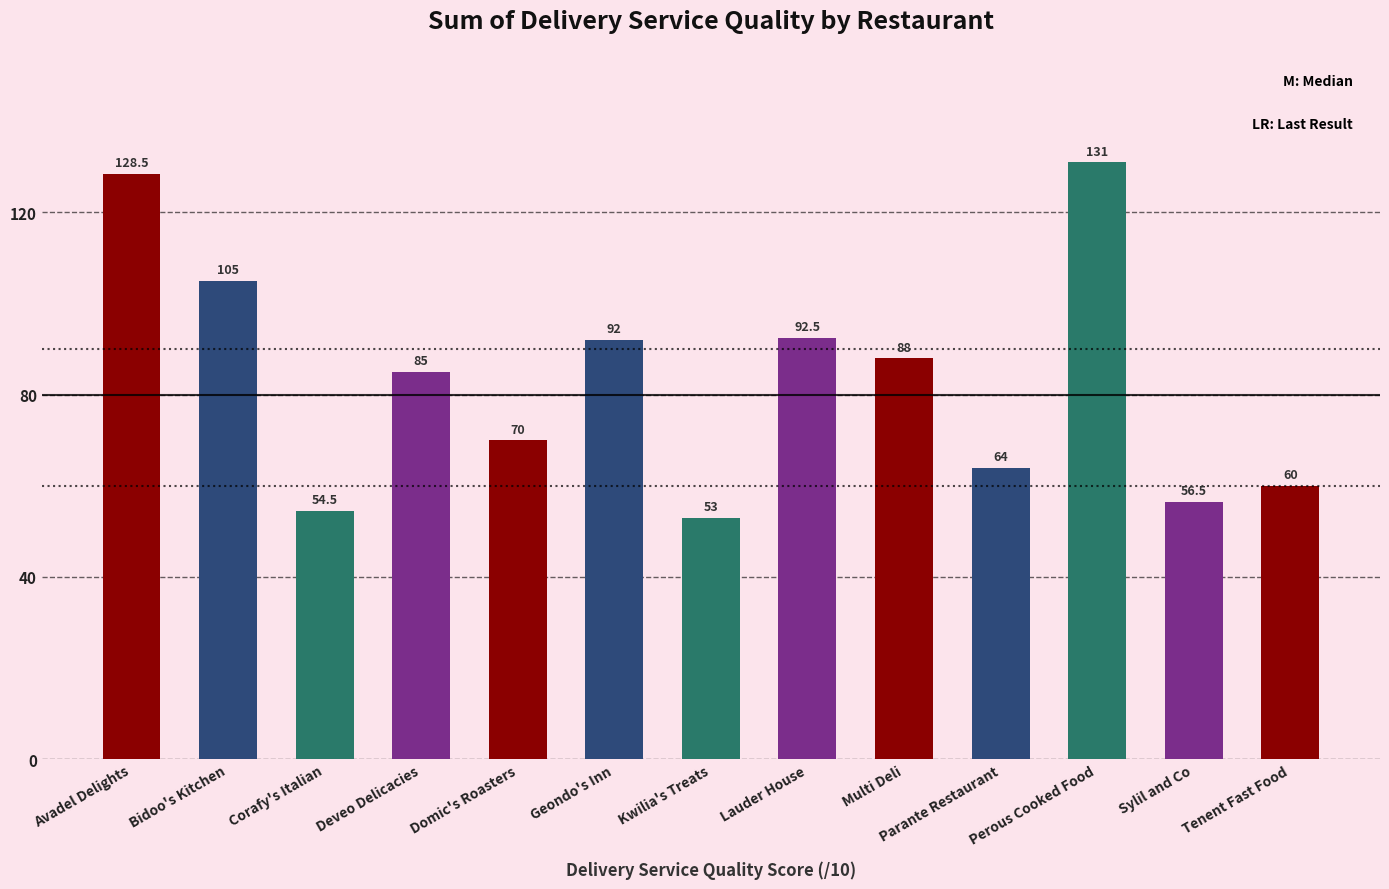

Are the bars grouped side by side (vs. stacked)?

No